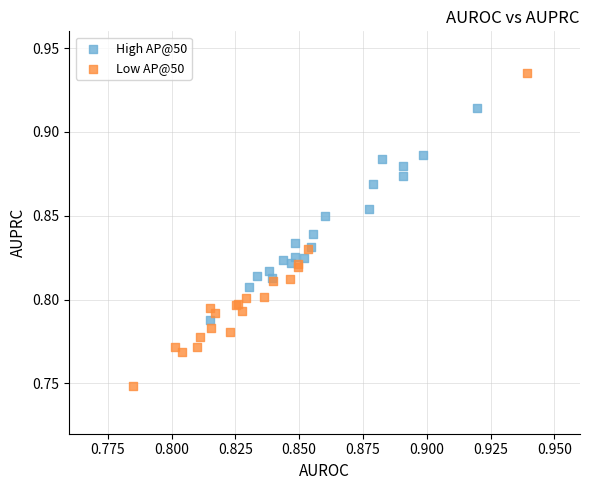

Which series has the widest spread of Y values?

Low AP@50